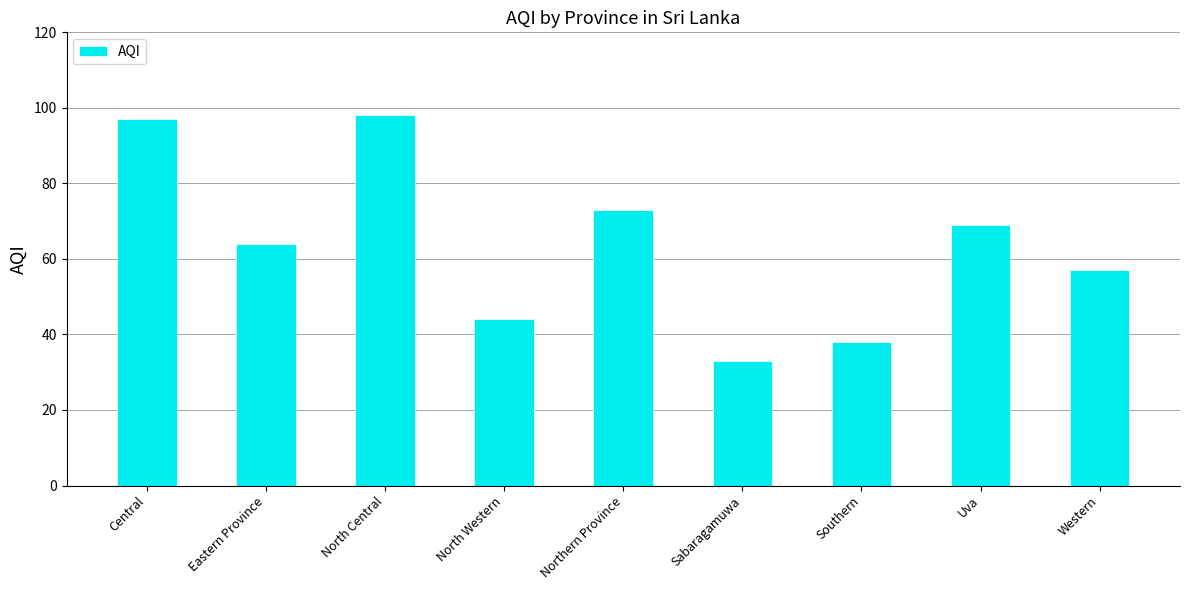

Which has a higher value, Central or Western?

Central